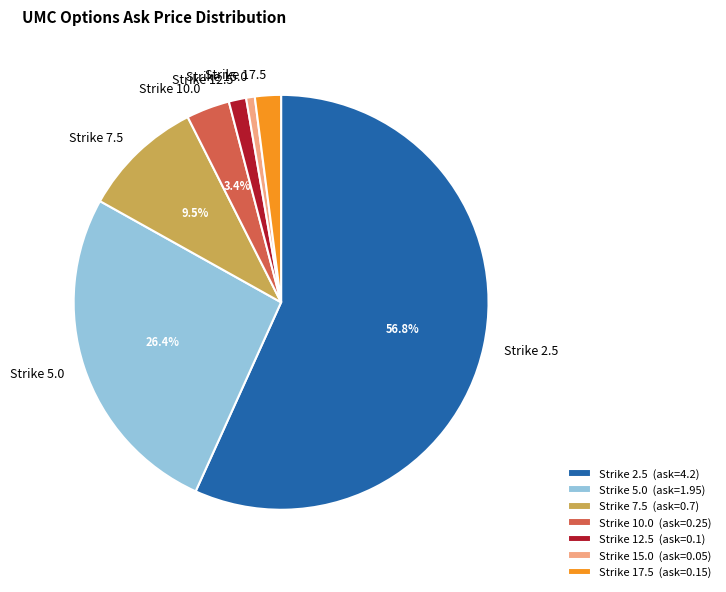

Is there any slice that represents more than half of the pie?

Yes